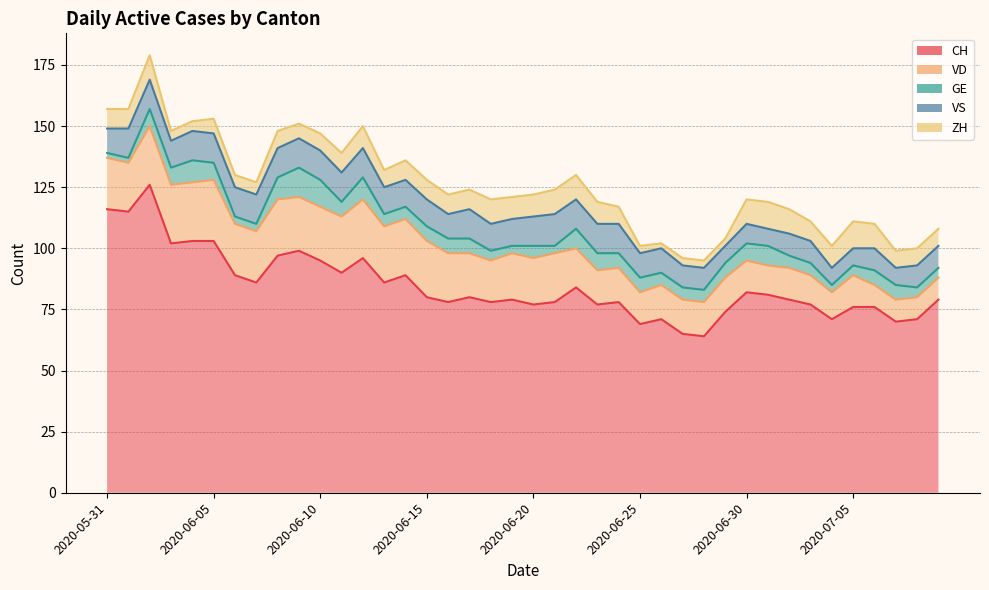

Between which two adjacent categories do VS and ZH first intersect?

2020-06-29 and 2020-06-30